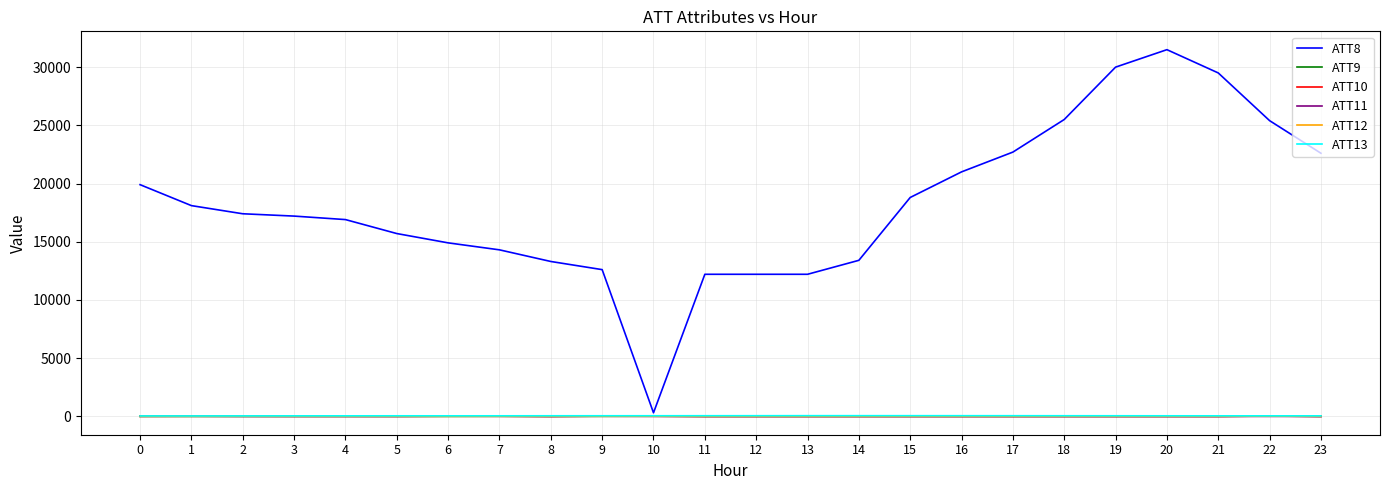

Which series has the largest range (max minus min)?

ATT8